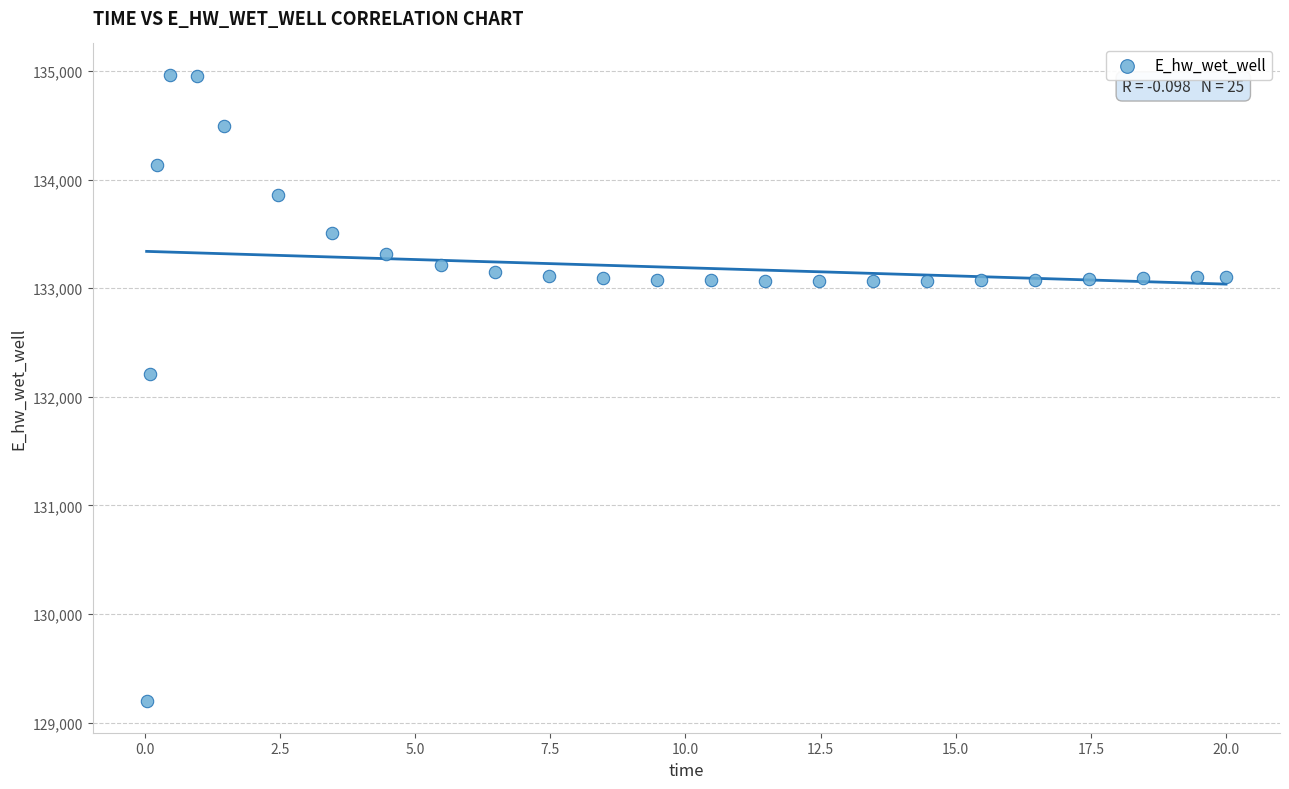

What is the range of X values (max minus min)?

20.0